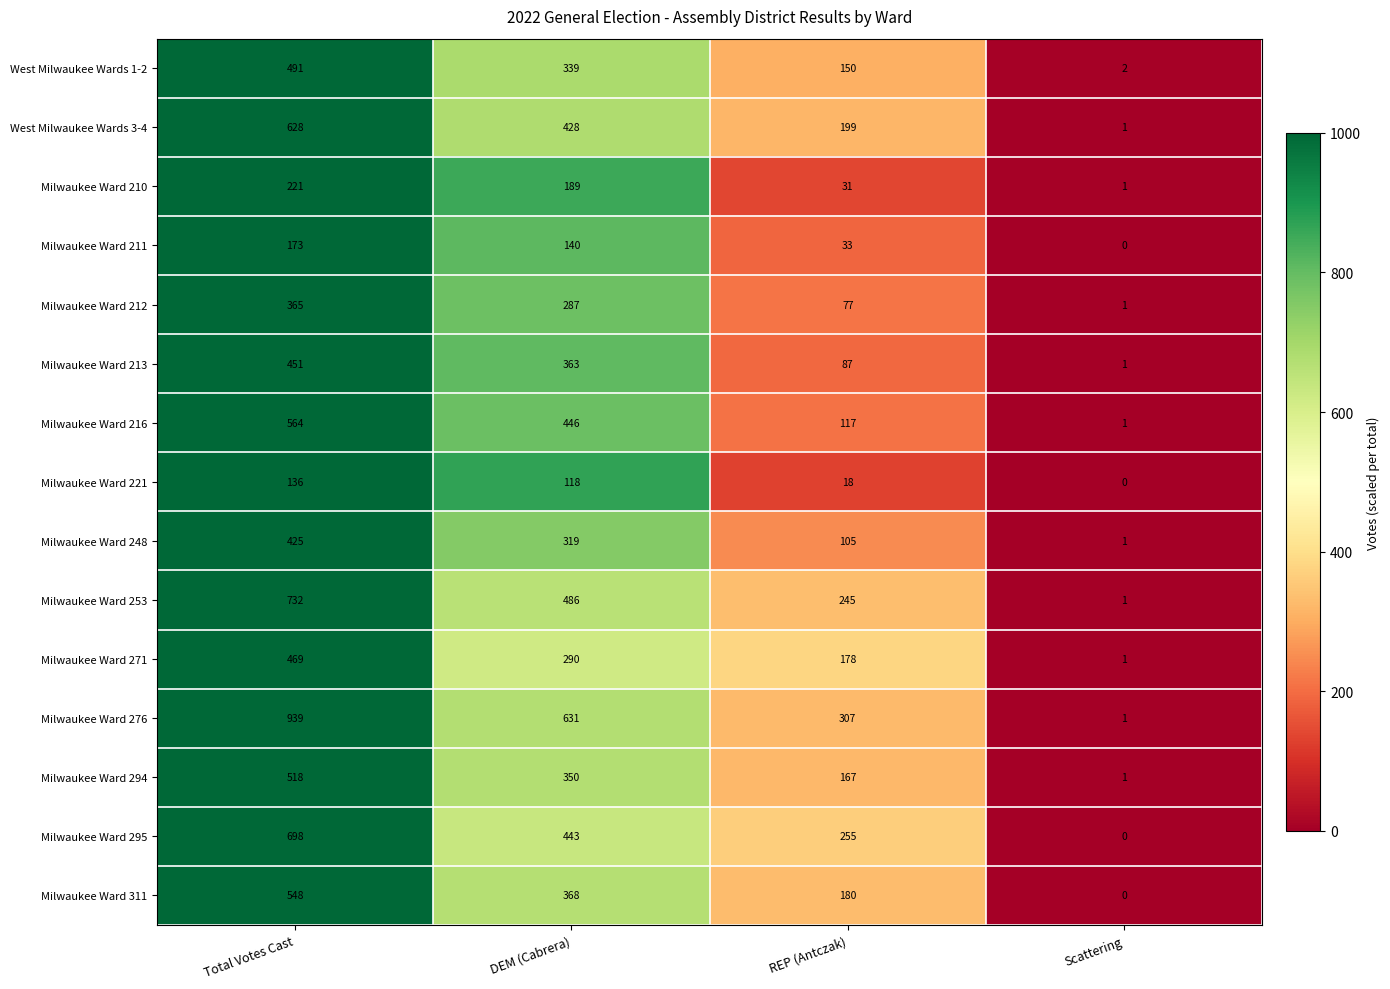

Which series has the widest spread of values?

Milwaukee Ward 276